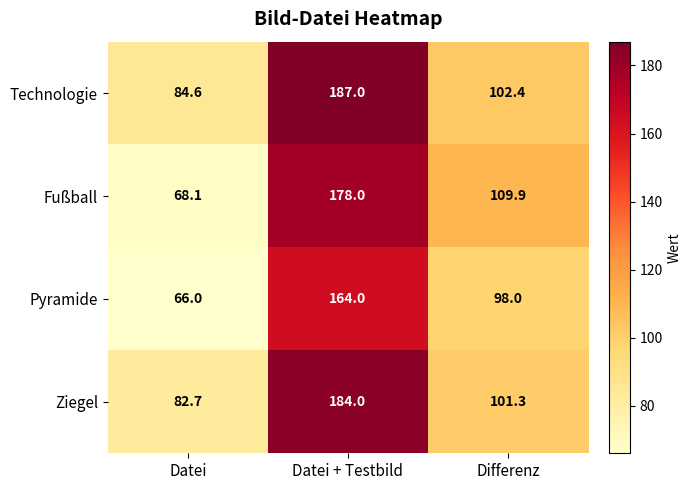

How many Pyramide values are between 66 and 164?

3